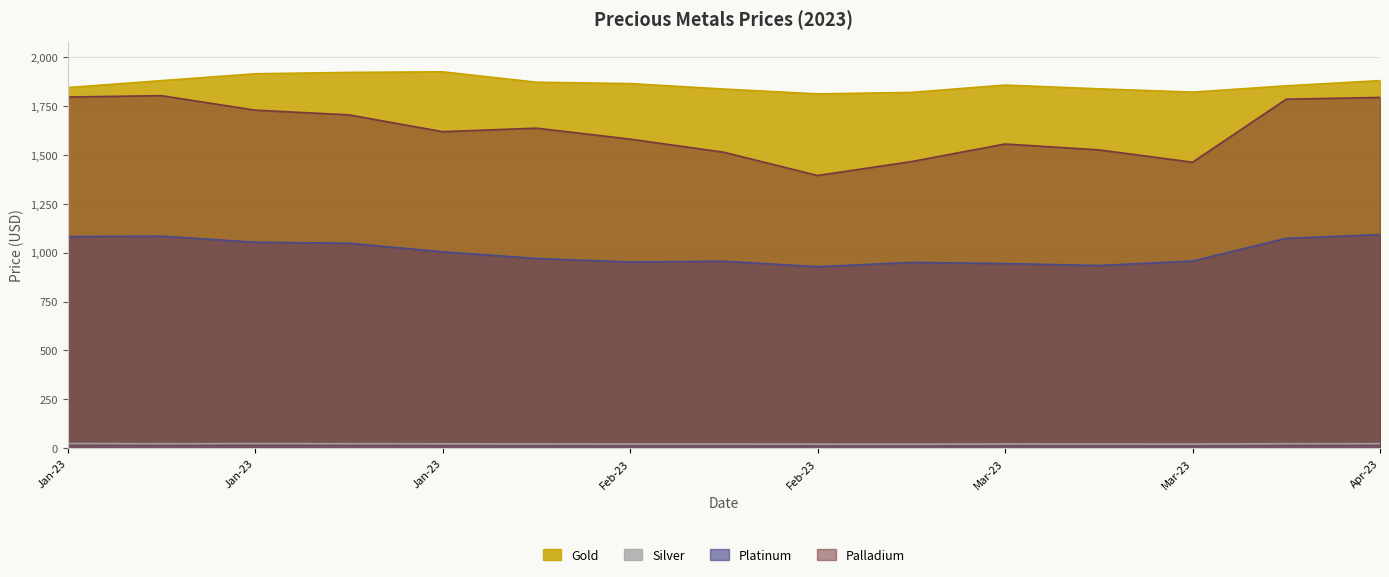

Where is the first local maximum for Platinum?

2023-01-10